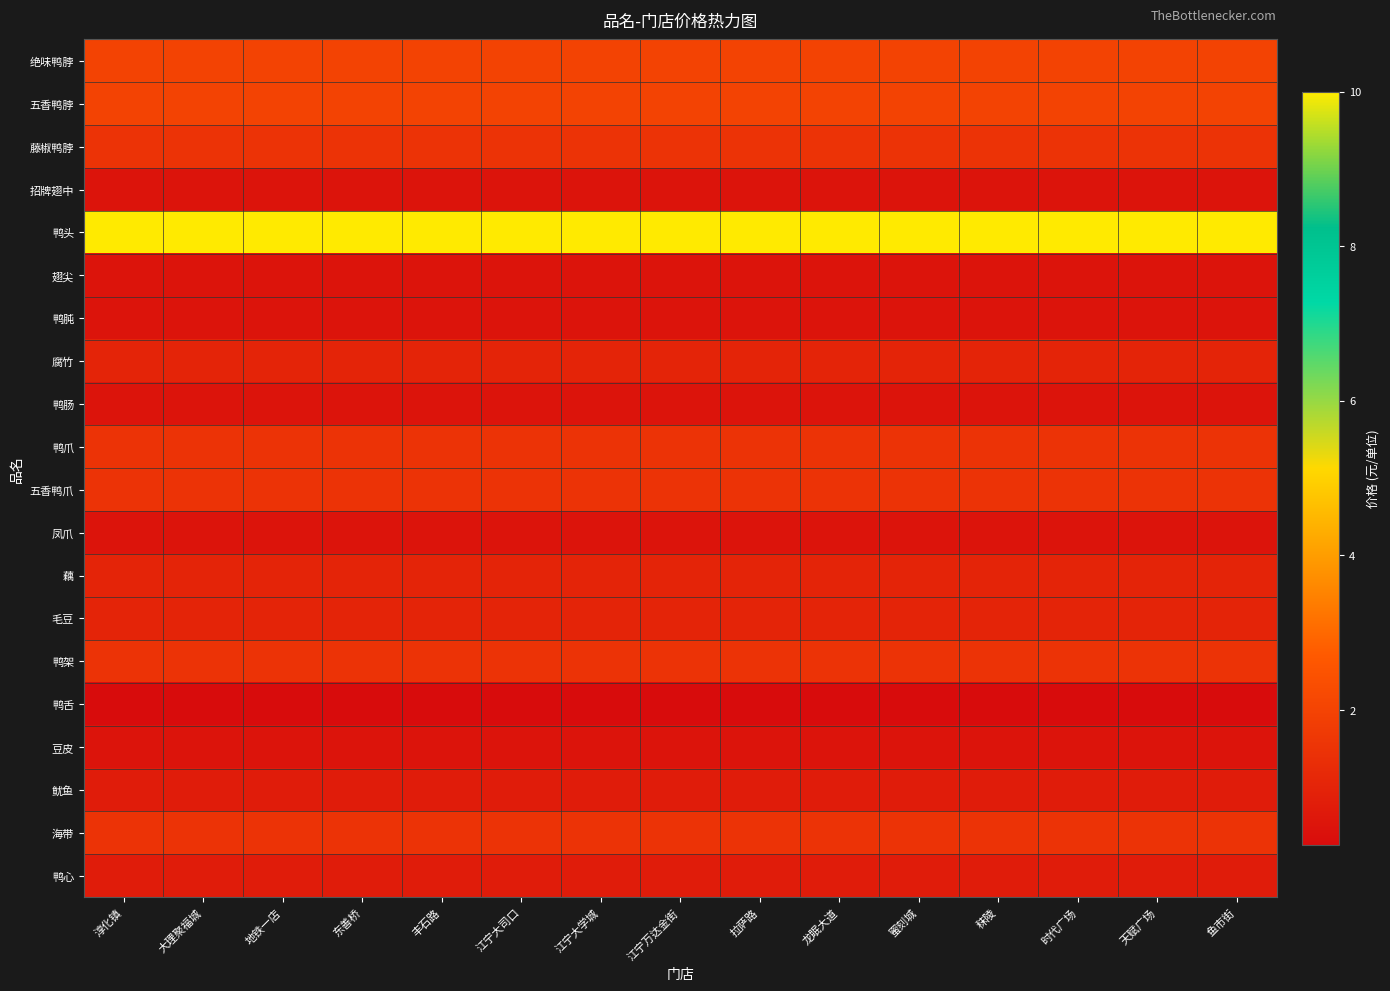

What is the minimum value shown in the chart?

0.2